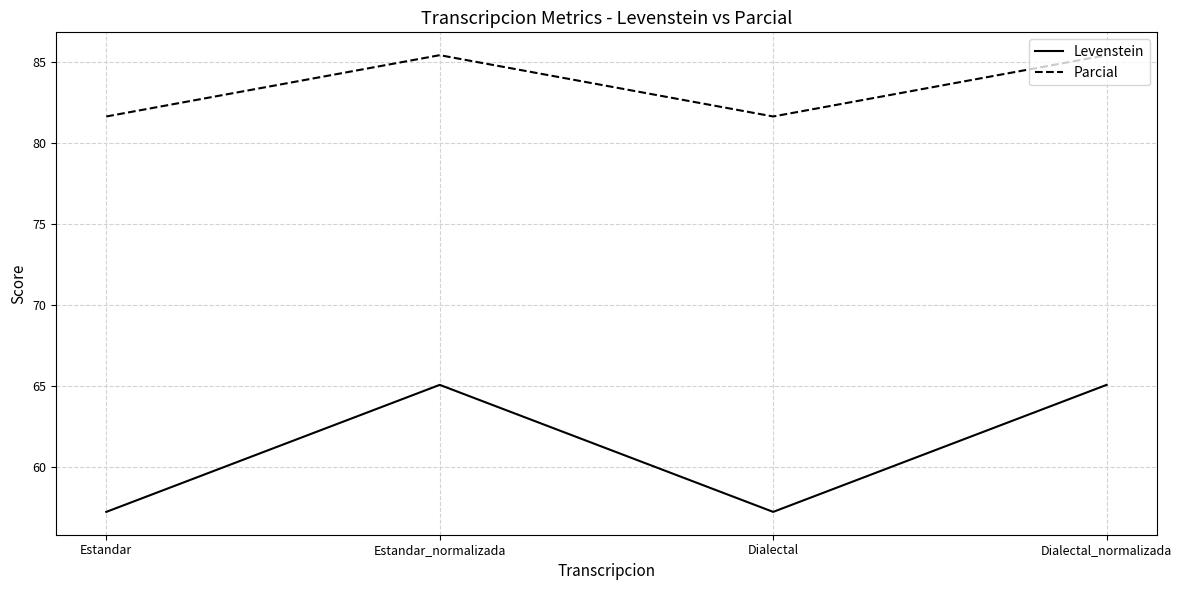

Rank the series at Dialectal from lowest to highest value.

Levenstein, Parcial